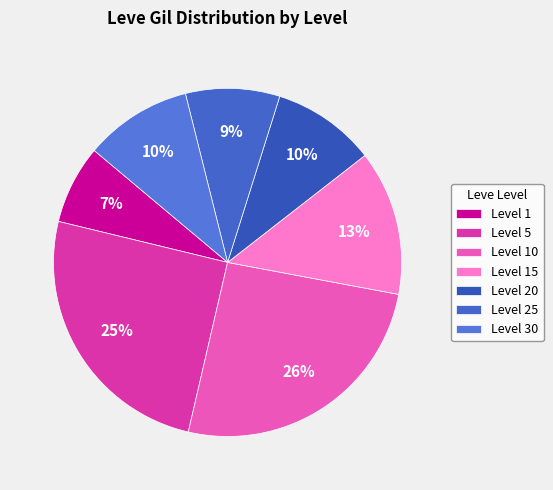

Which category has the smallest portion of the pie?

Level 1